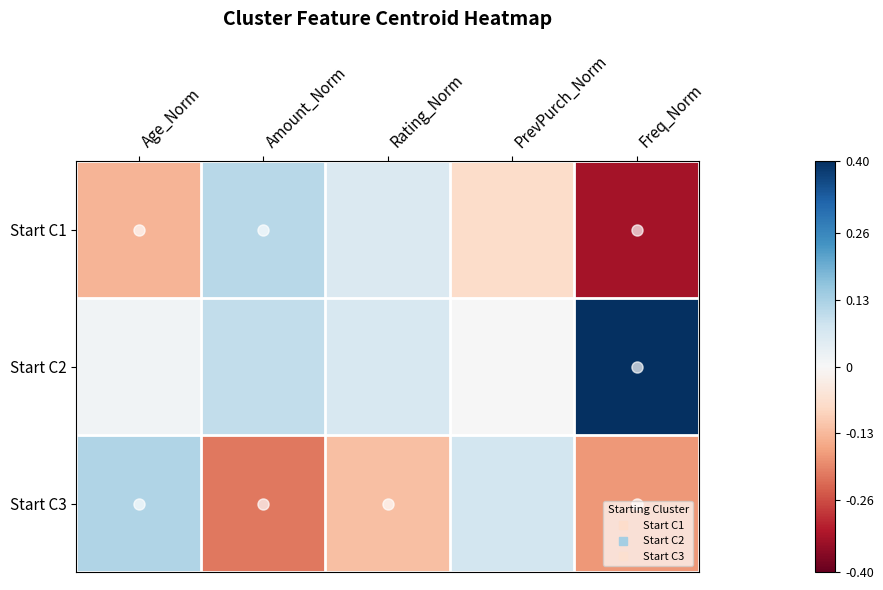

Which series has the largest total across all categories?

Start C2